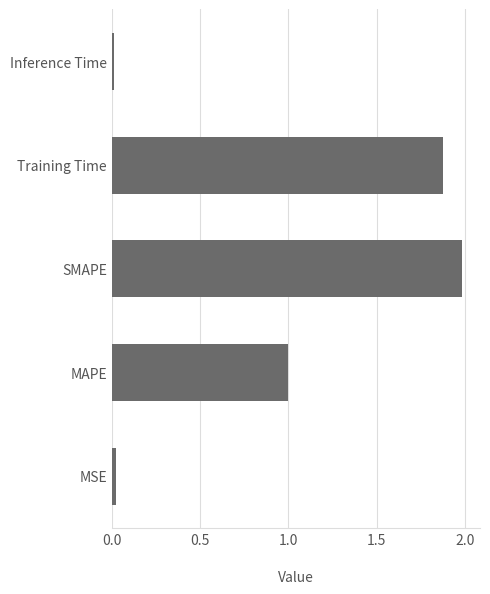

What value does the data have at MAPE?

1.0